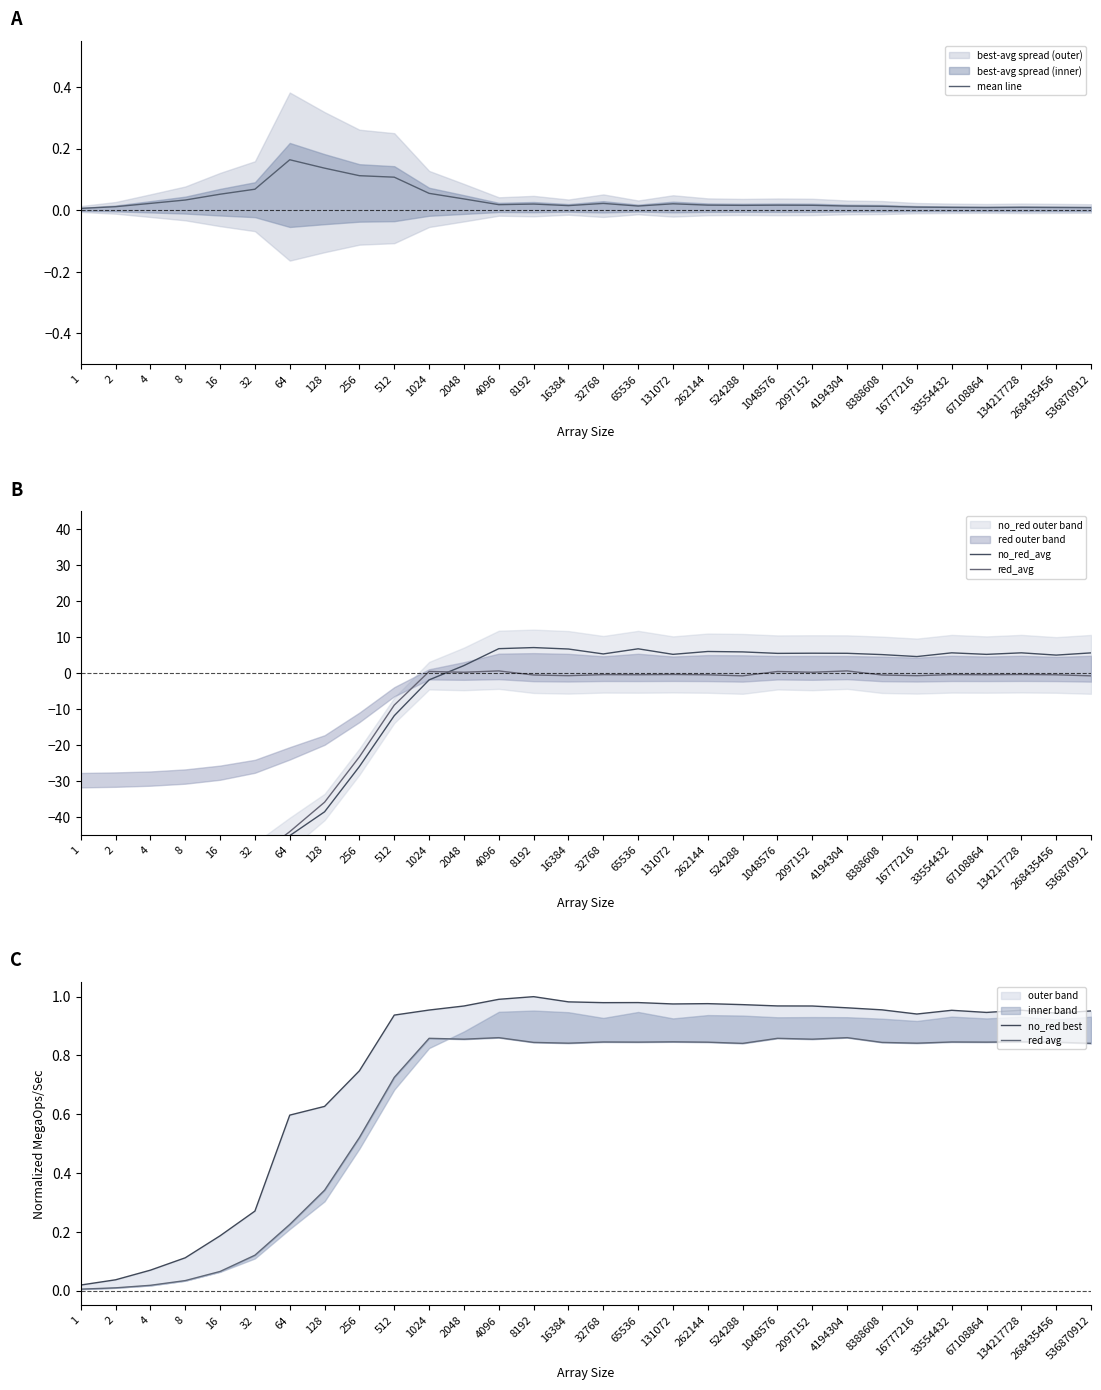

What is the total value across all series at 131072?

6.6